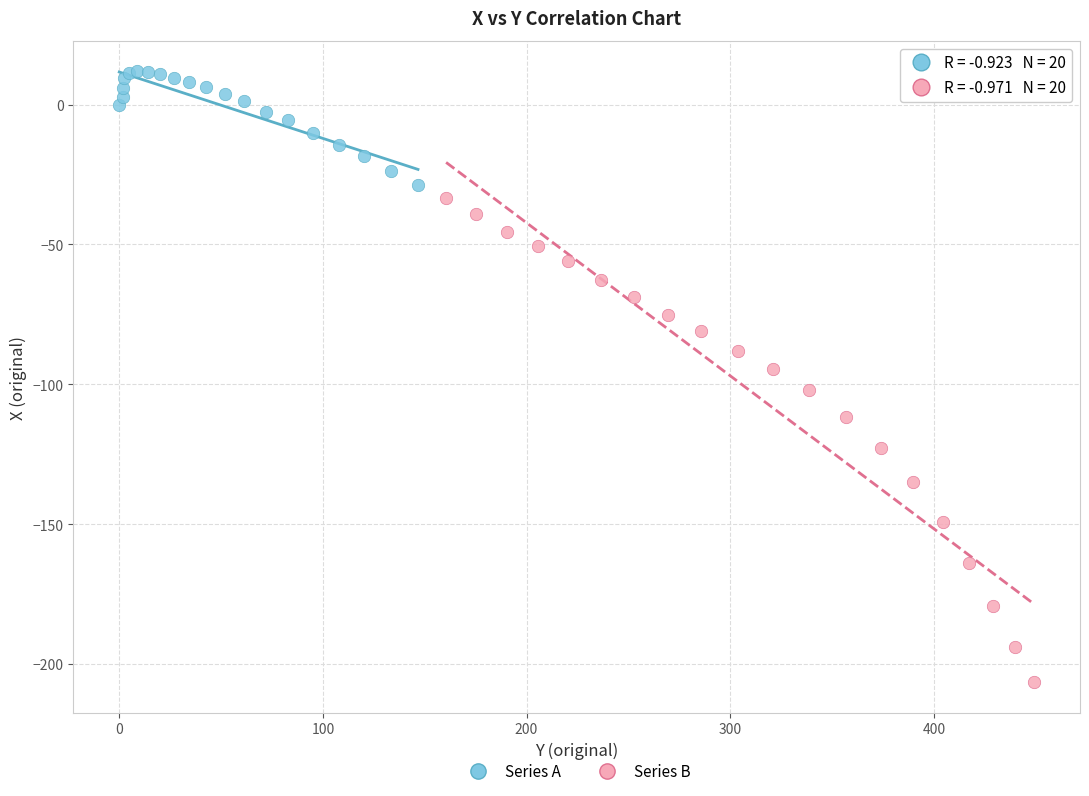

Which series reaches the minimum Y coordinate?

Series B